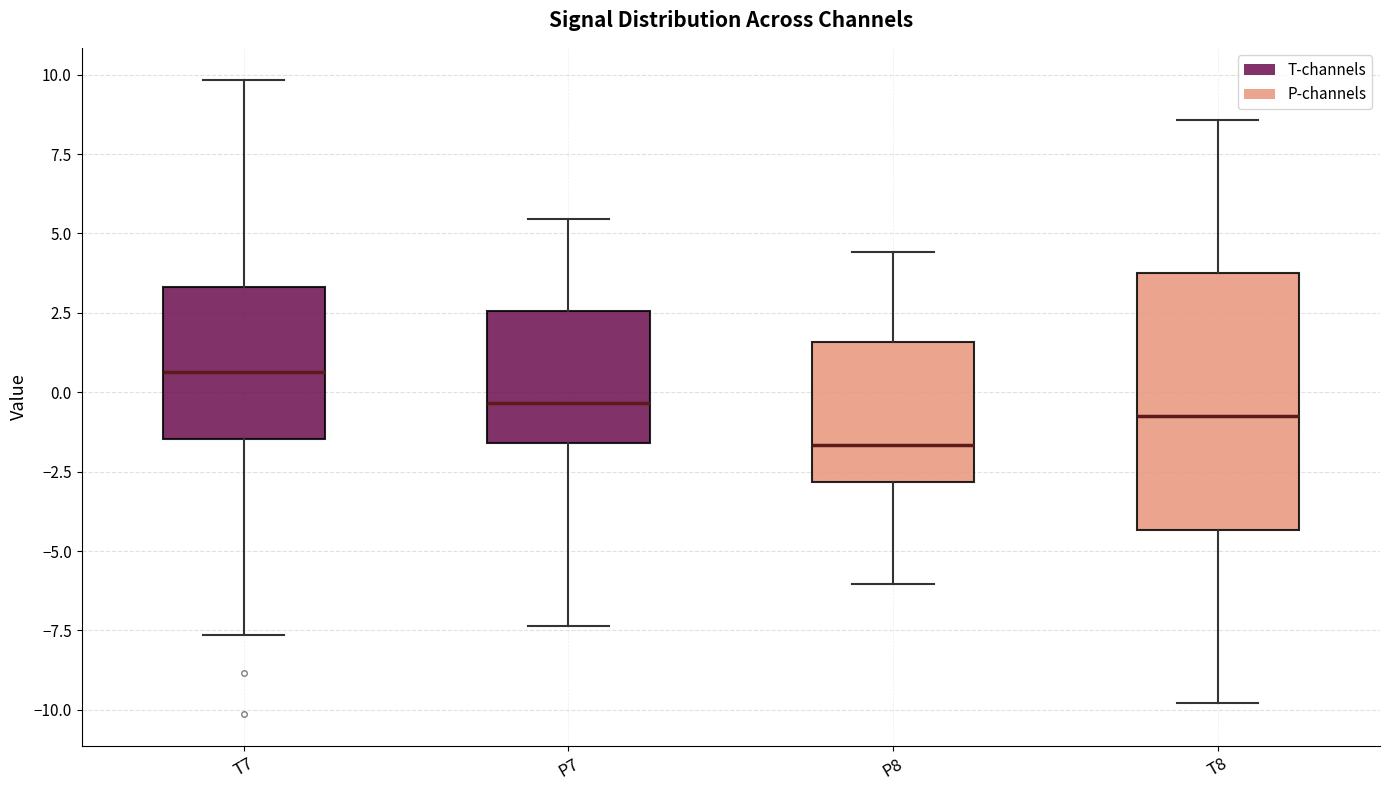

Which box is the tallest, from its lower edge to its upper edge?

T8